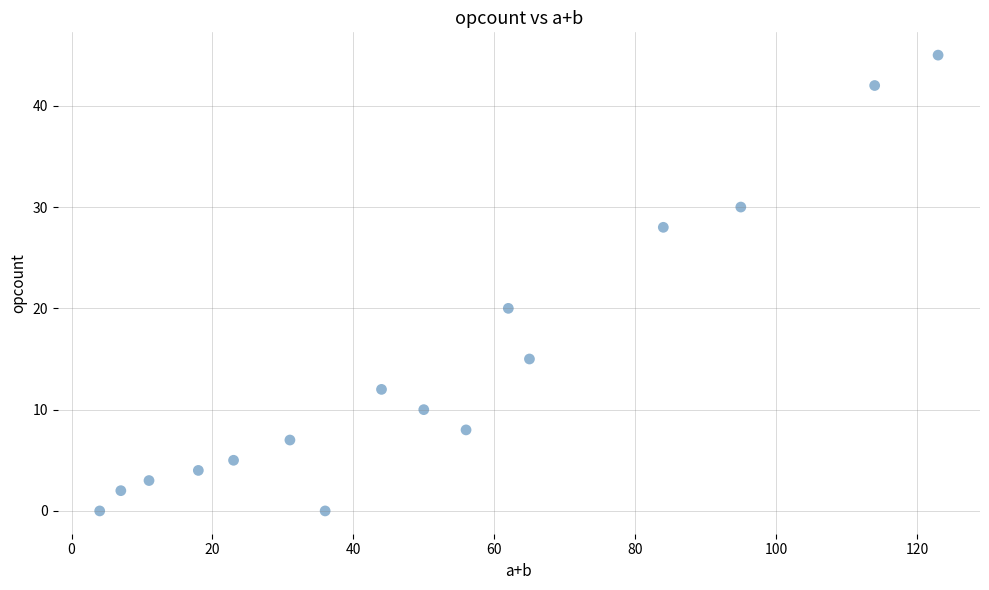

What Y value in the scatter plot is closest to 22?

20